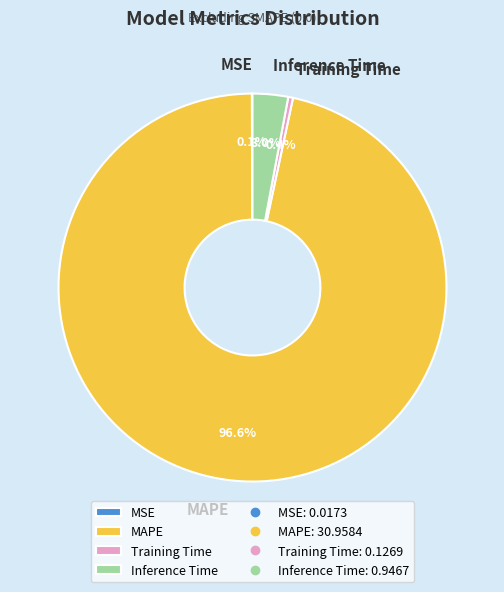

How much of the chart is everything except Inference Time?

97.0%